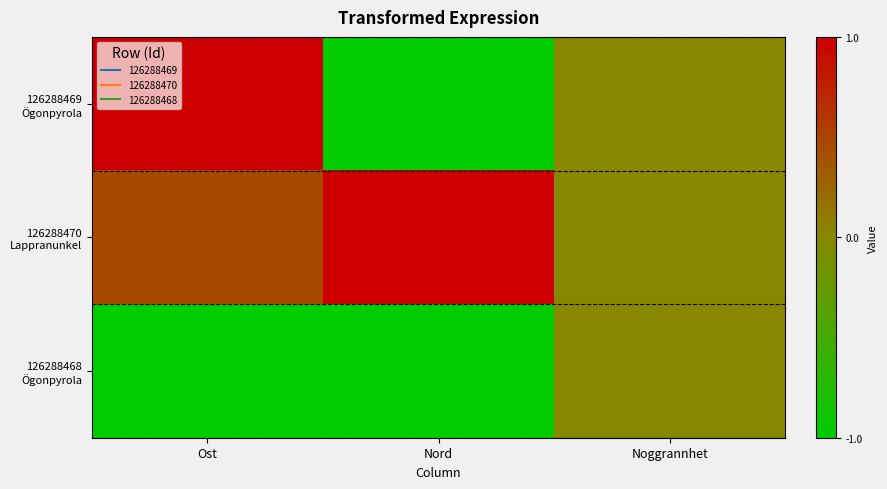

Rank the series at Ost from highest to lowest value.

126288469 Ögonpyrola, 126288470 Lappranunkel, 126288468 Ögonpyrola